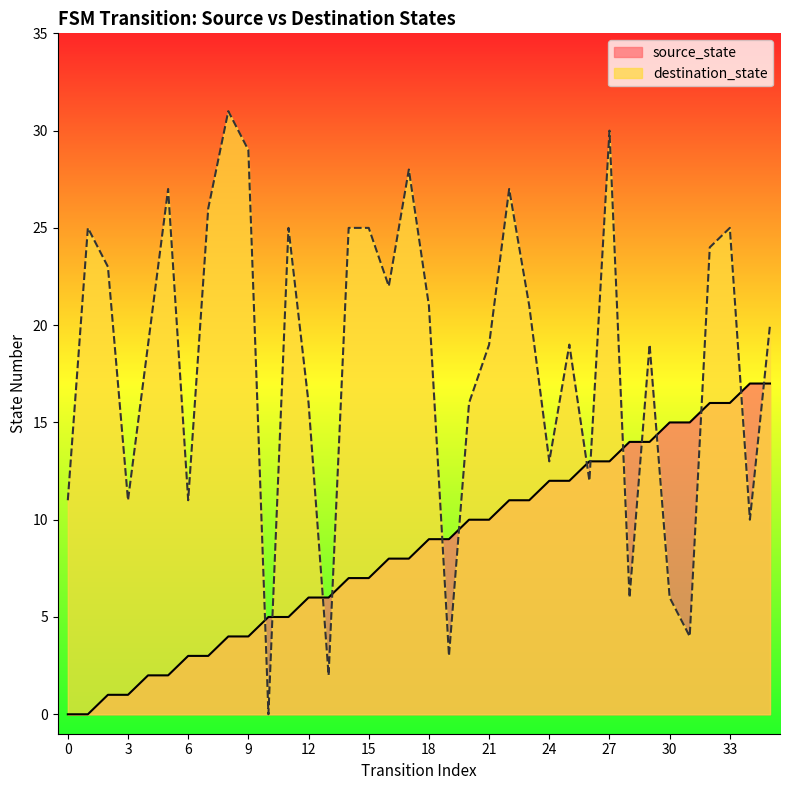

At 17, list the series in order from smallest to largest.

destination_state, source_state